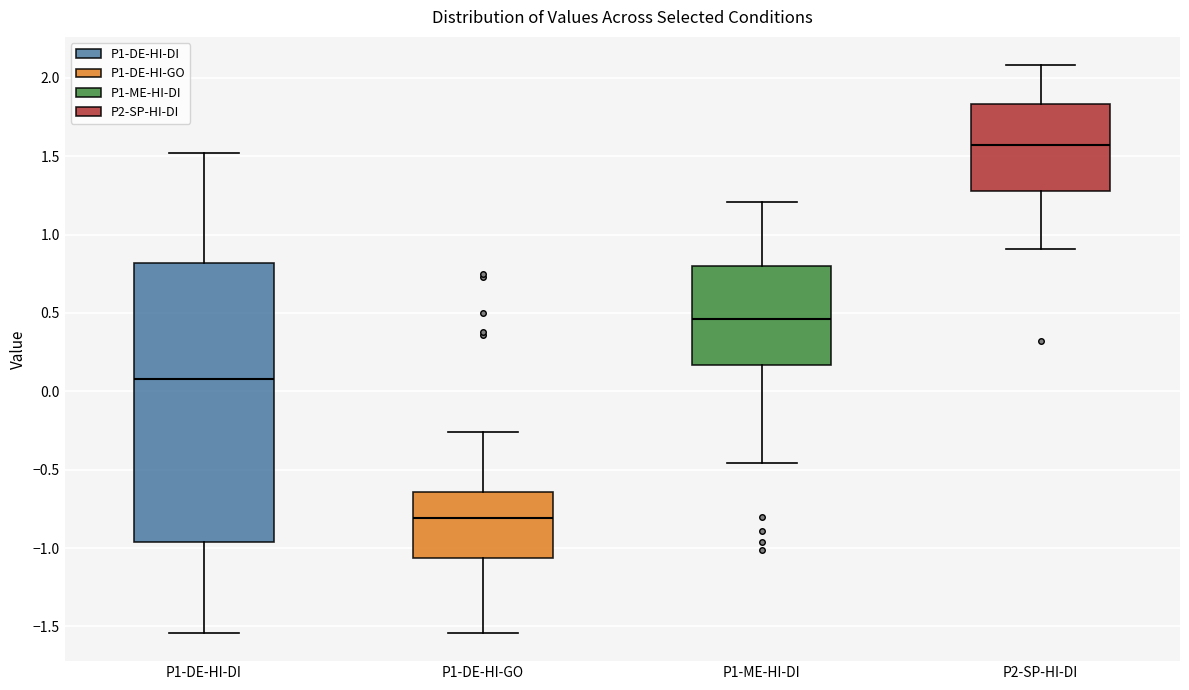

Which box is the tallest, from its lower edge to its upper edge?

P1-DE-HI-DI